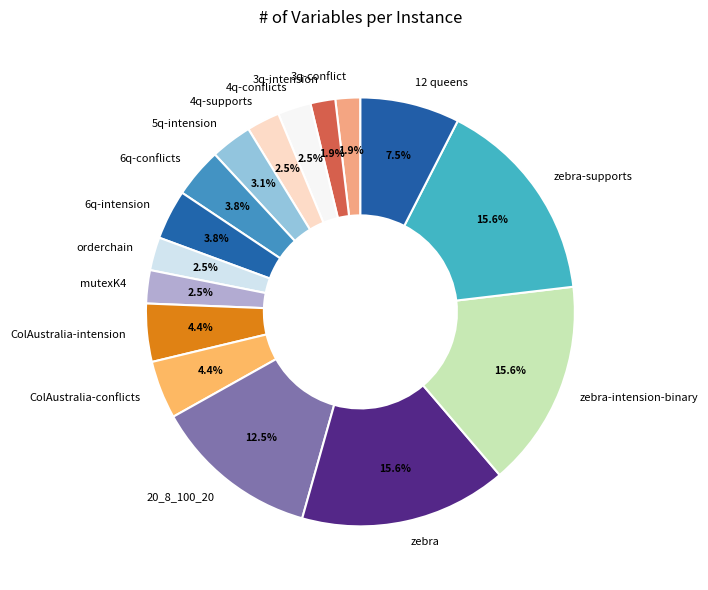

Approximately how many times larger is the value at ColAustralia-intension compared to zebra-intension-binary?

0.3